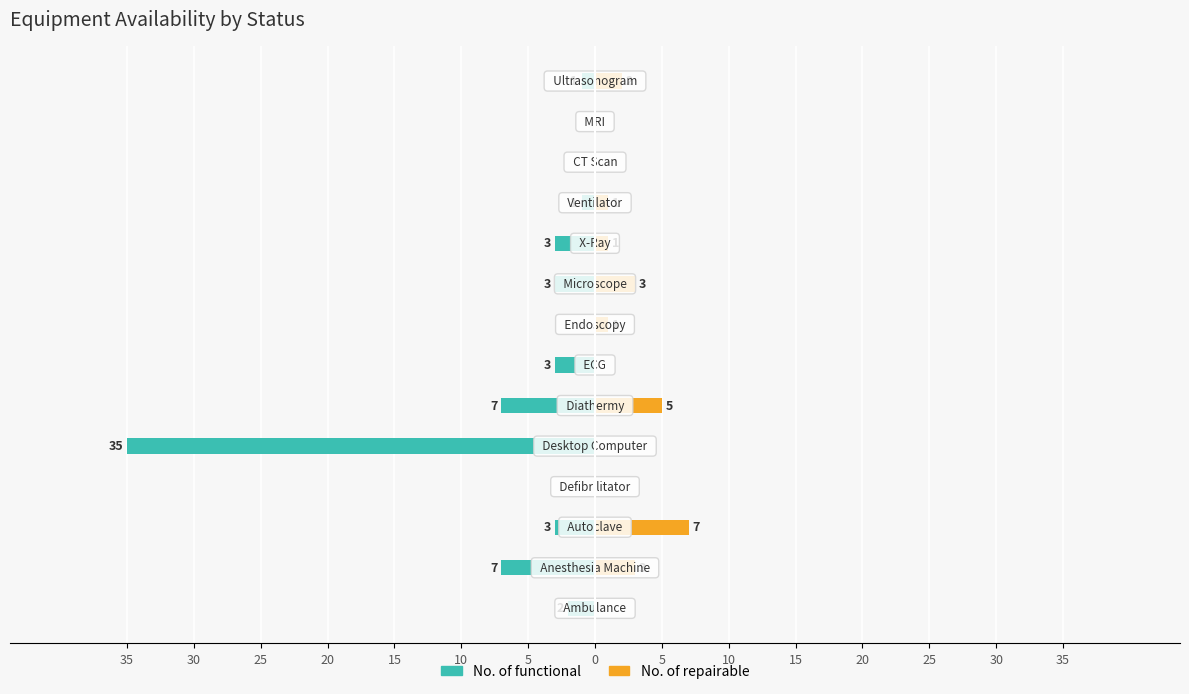

Reading right to left, list all the values displayed in this chart.

No. of functional: 30=-1	25=0	20=0	15=-1	10=-3	5=-3	0=0	5=-3	10=-7	15=-35	20=0	25=-3	30=-7	35=-2
No. of repairable: 30=2	25=0	20=0	15=1	10=1	5=3	0=1	5=0	10=5	15=0	20=0	25=7	30=3	35=0